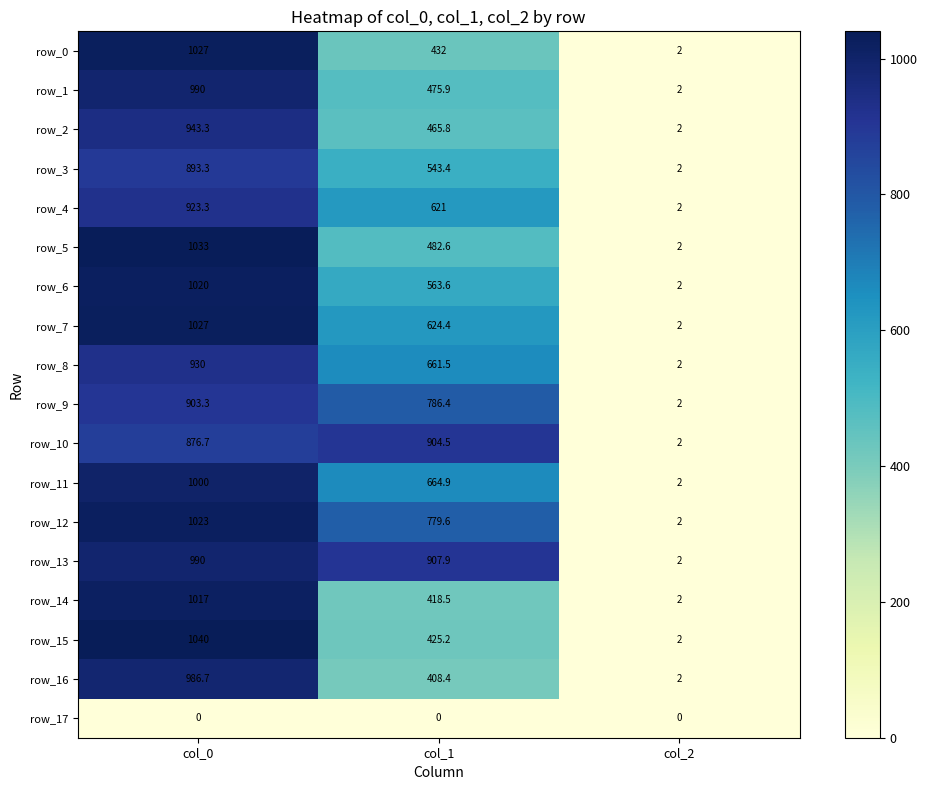

Where is row_16 nearest to the value 494?

col_1